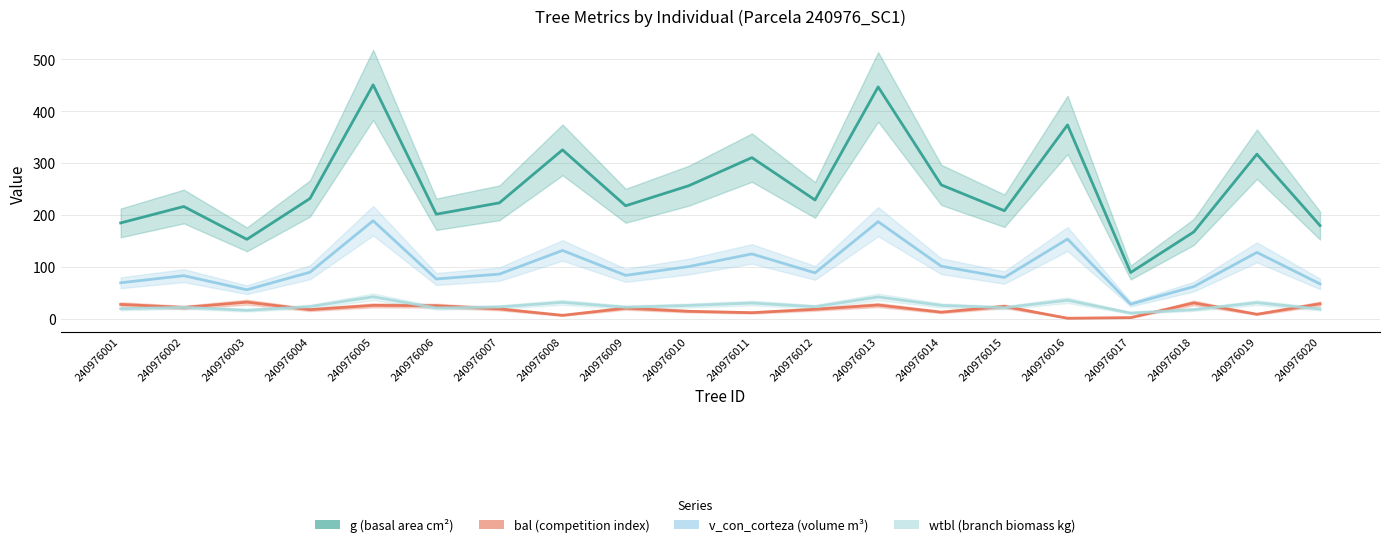

What is the value of the v_con_corteza point at the 5th from the left?

189.2